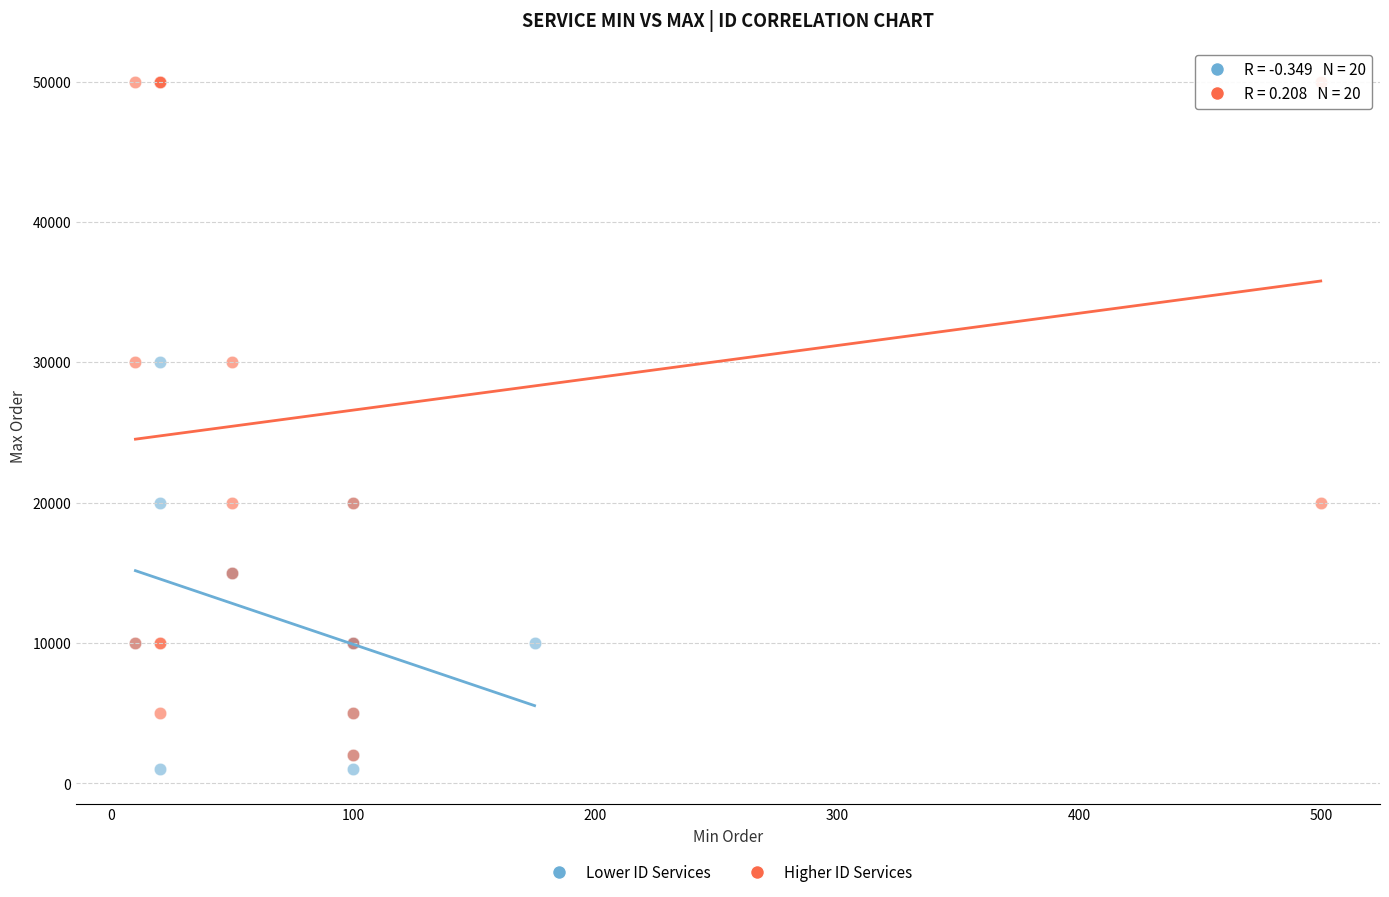

Which series reaches the maximum Y coordinate?

Higher ID Services